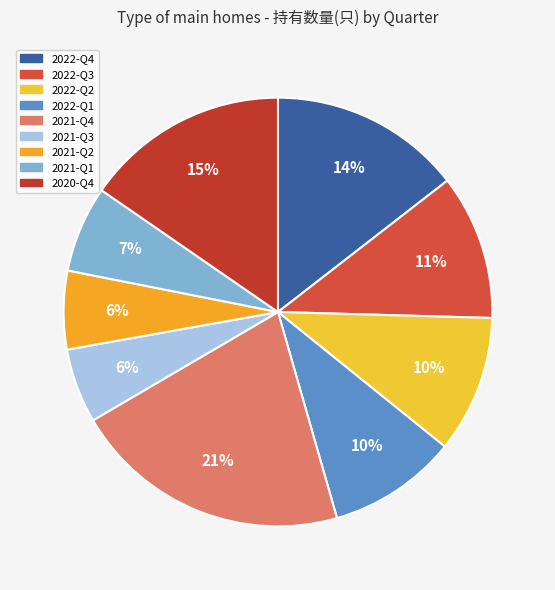

To the nearest percent, what is the difference between the largest and smallest slice percentages?

15%